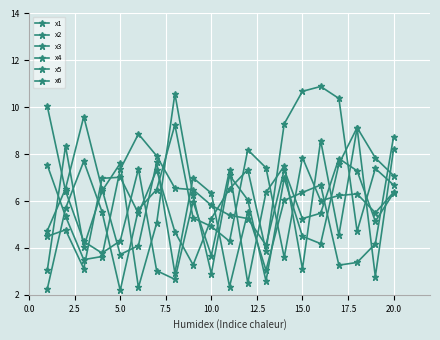

Where does the x3 series first go above 6?

2.5